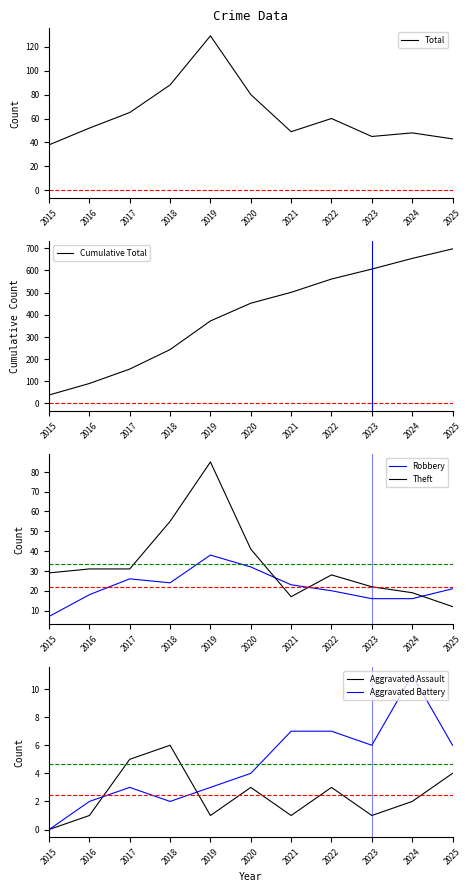

Reading left to right, transcribe all the data shown in this chart.

Total: 38	52	65	88	129	80	49	60	45	48	43
Cumulative Total: 38	90	155	243	372	452	501	561	606	654	697
Robbery: 7	18	26	24	38	32	23	20	16	16	21
Theft: 29	31	31	55	85	41	17	28	22	19	12
Aggravated Assault: 0	1	5	6	1	3	1	3	1	2	4
Aggravated Battery: 0	2	3	2	3	4	7	7	6	11	6